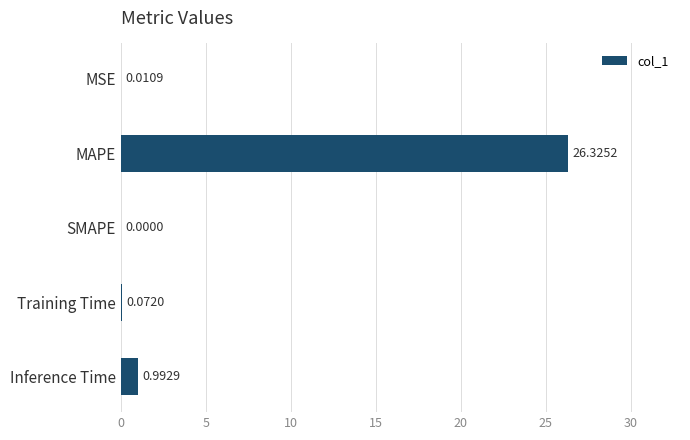

Between MSE and SMAPE, which is larger?

MSE